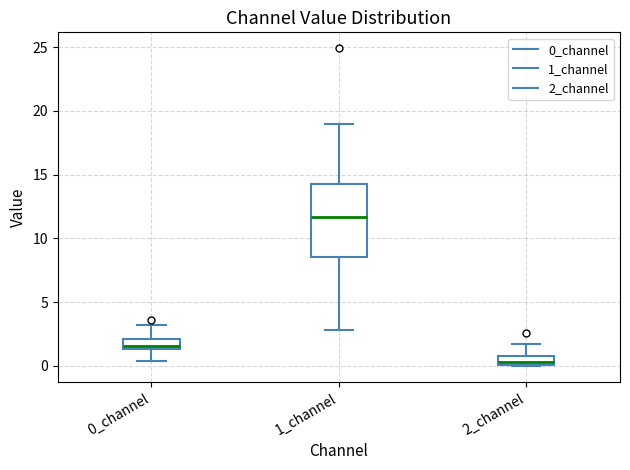

Comparing the boxes themselves (not the whiskers), which one is the tallest?

1_channel